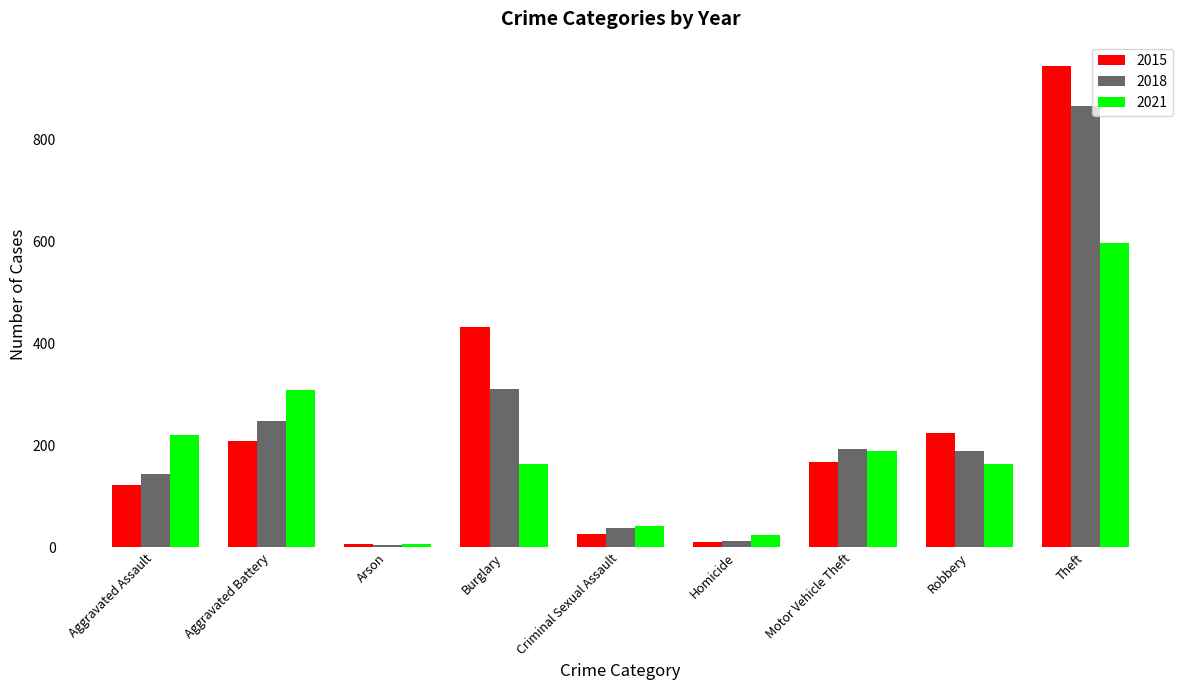

What is the label of the 7th bar from the left?

Motor Vehicle Theft